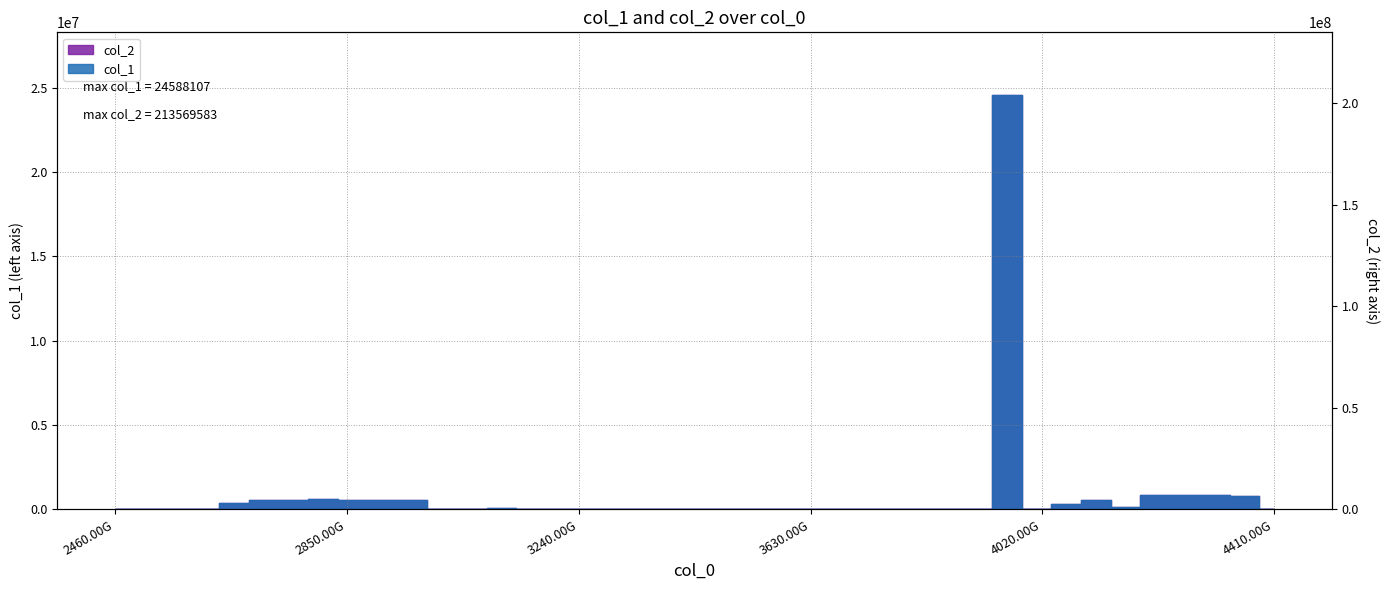

The value at 20 is 127057787.3. True or false?

False